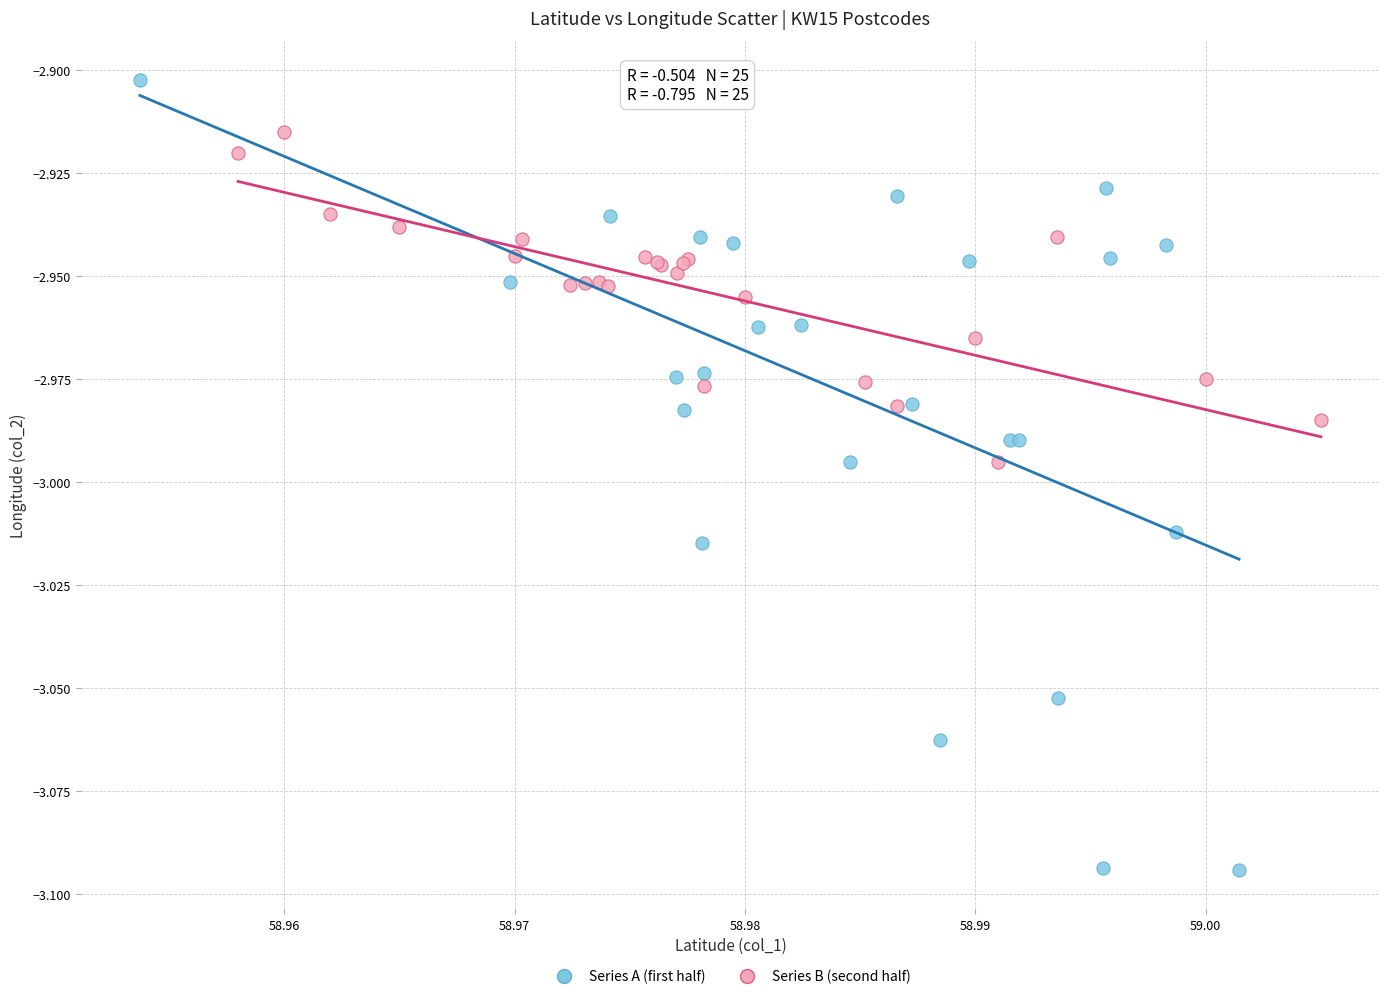

What are all the series names shown in the legend?

Series A (first half), Series B (second half)